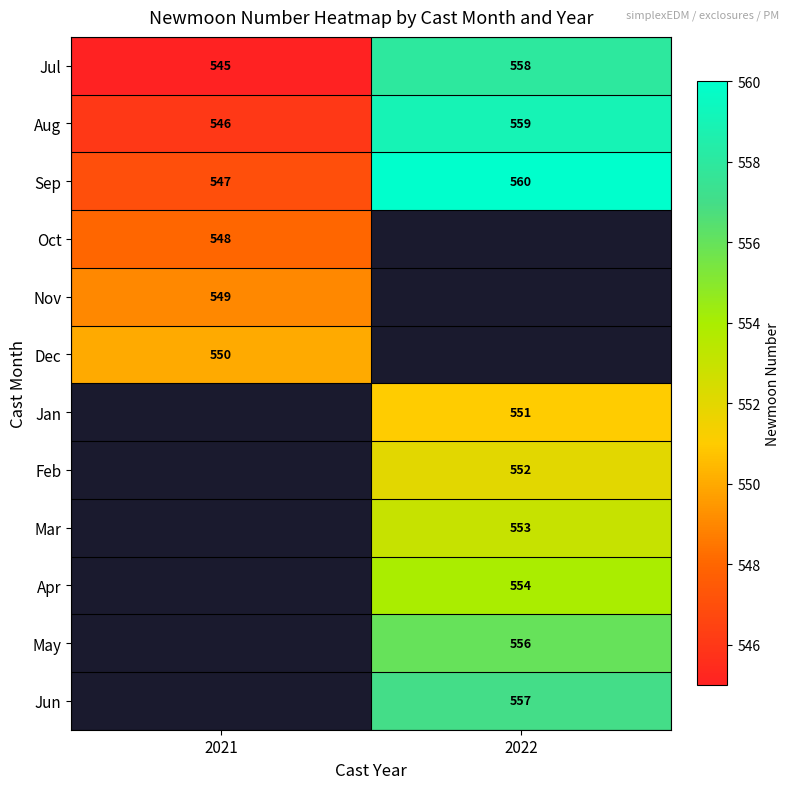

How many data points does each series have?

2